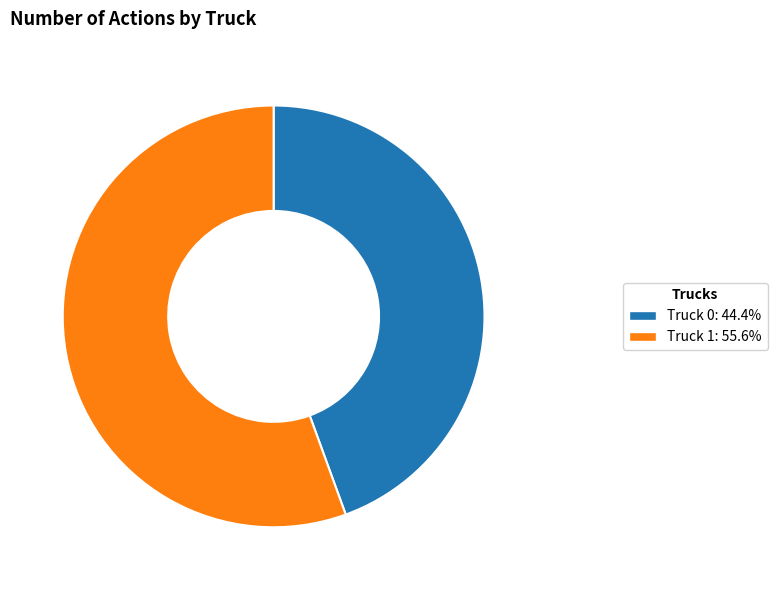

Does Truck 1: 55.6% represent more than half of the total?

Yes